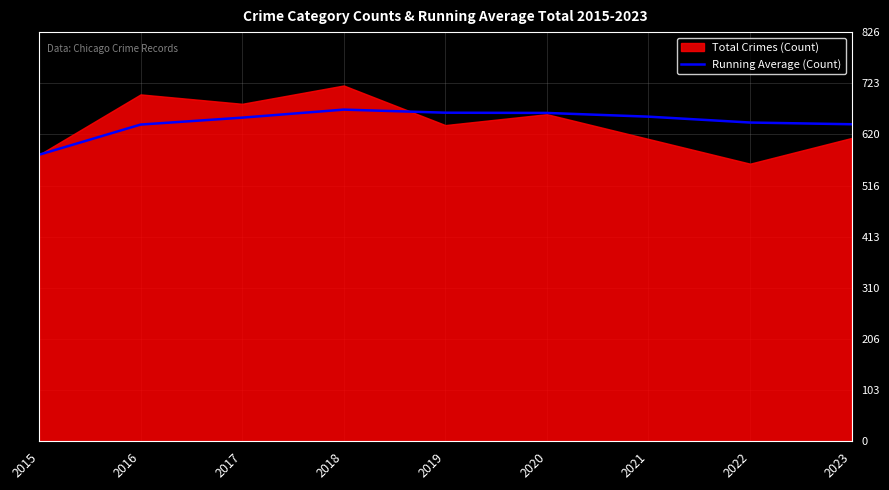

Is it true that Running Average (Count) equals 186.3 at 2023?

False